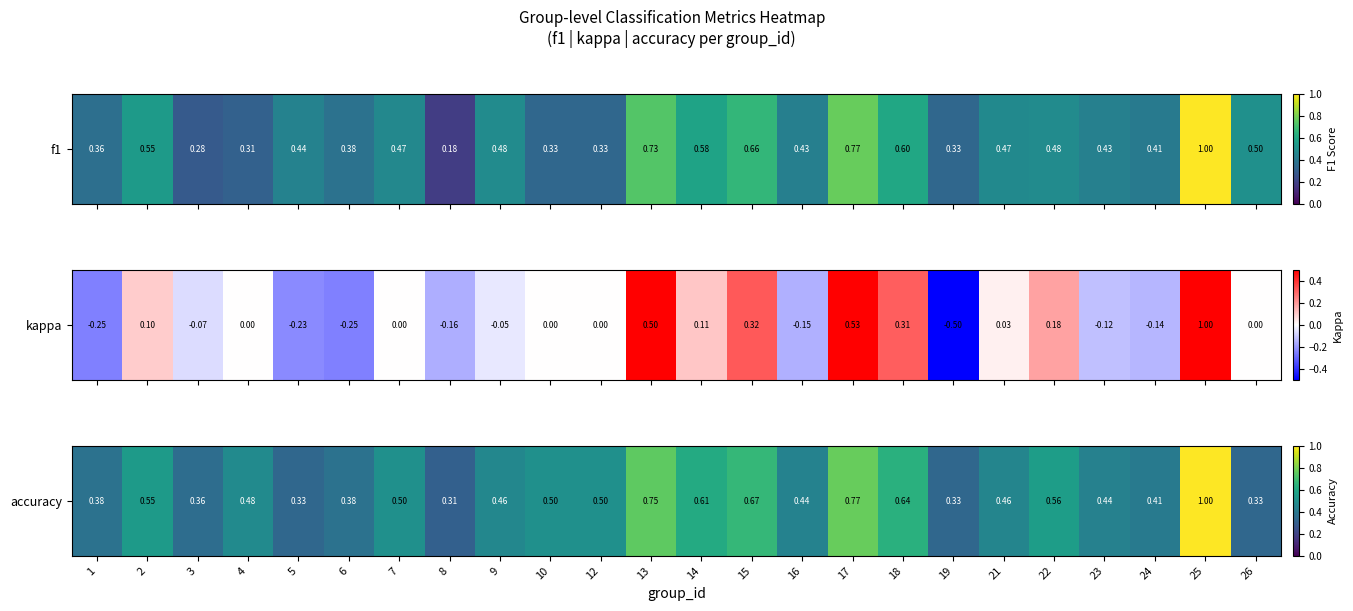

Which has a higher value, 23 or 8?

23